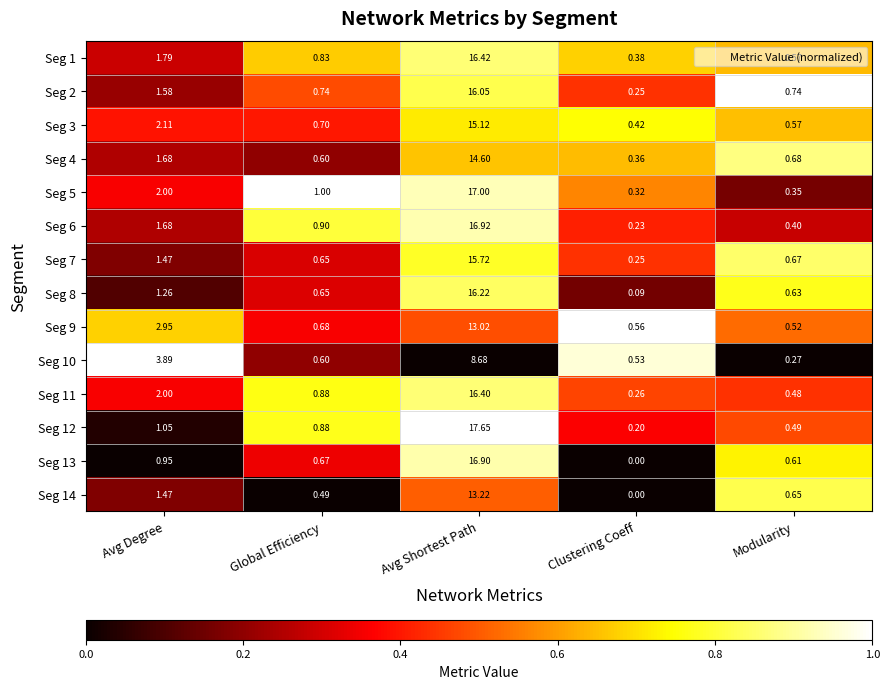

List the labels in order of Seg 14 value, smallest first.

Clustering Coeff, Global Efficiency, Modularity, Avg Degree, Avg Shortest Path